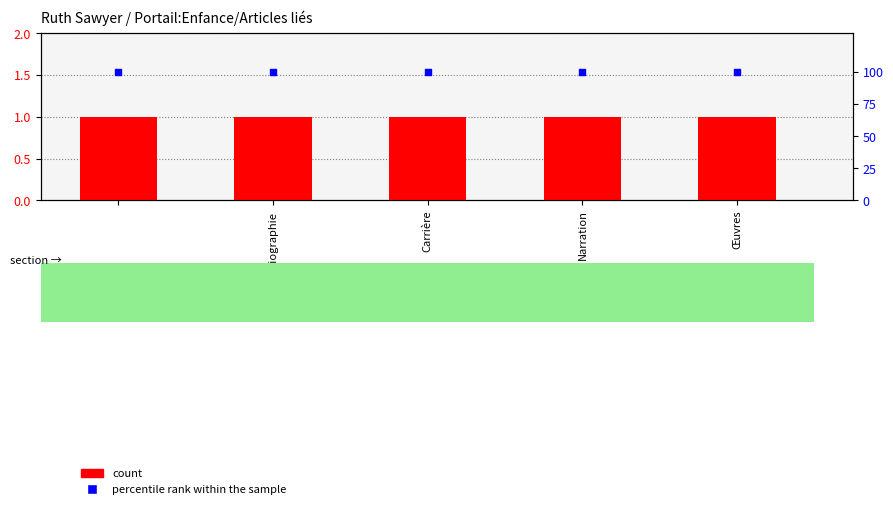

At which category is the sum across all series the highest?

Biographie